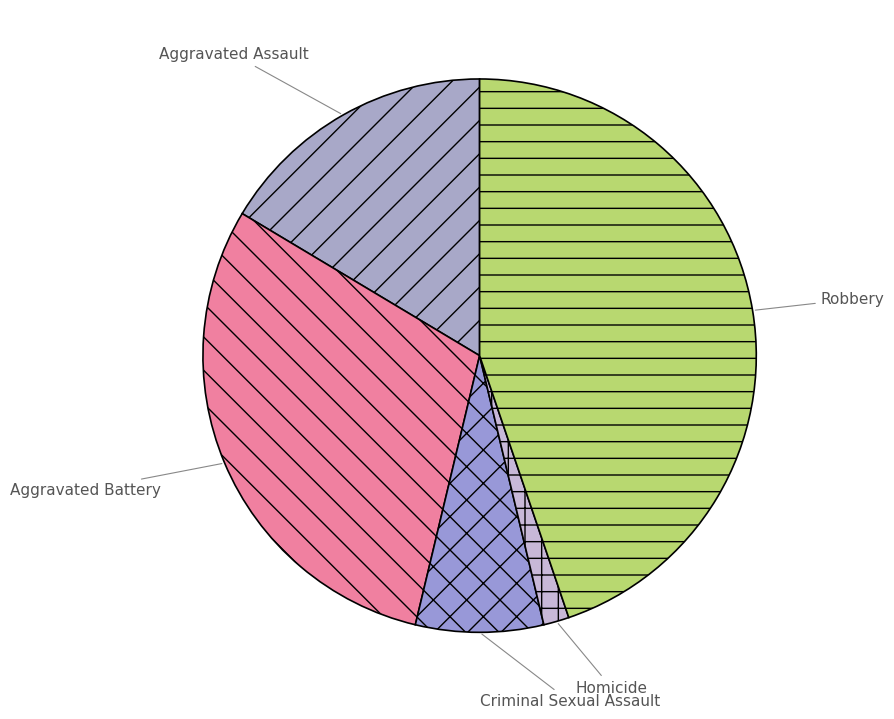

Rank the categories by value from highest to lowest.

Robbery, Aggravated Battery, Aggravated Assault, Criminal Sexual Assault, Homicide